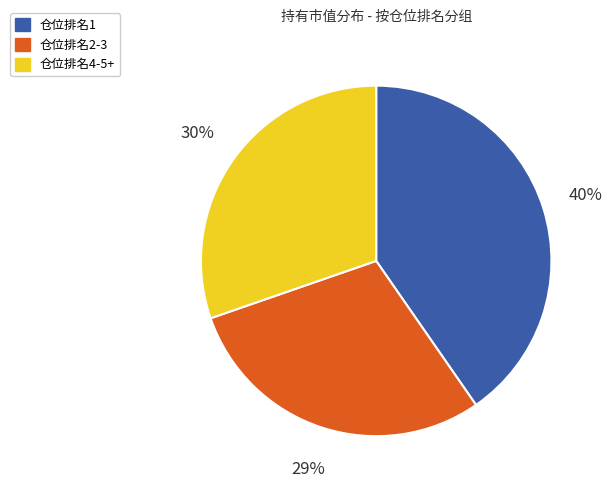

To the nearest percent, what is the difference between the largest and smallest slice percentages?

11%